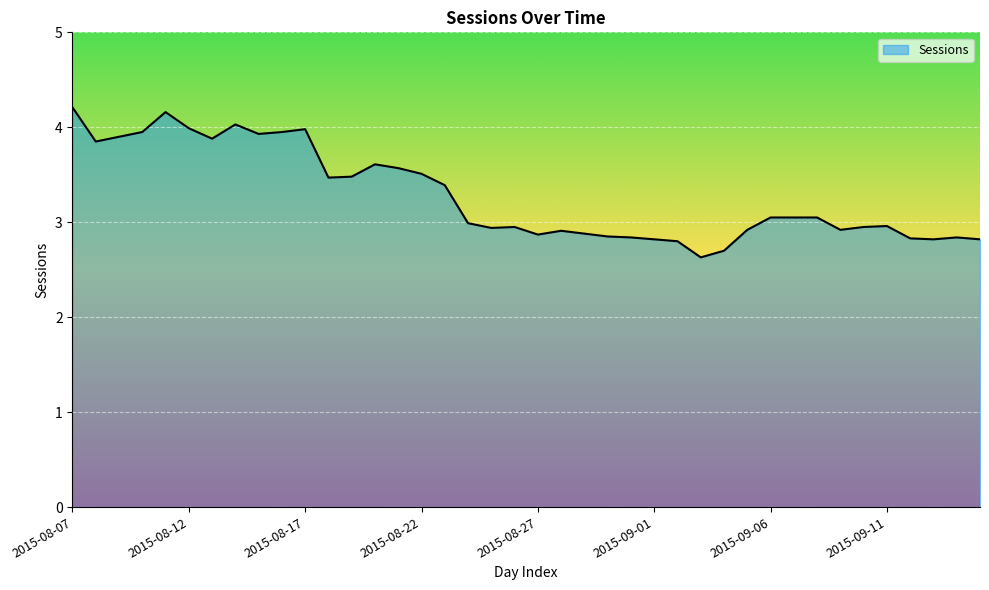

What is the minimum value shown in the chart?

2.6